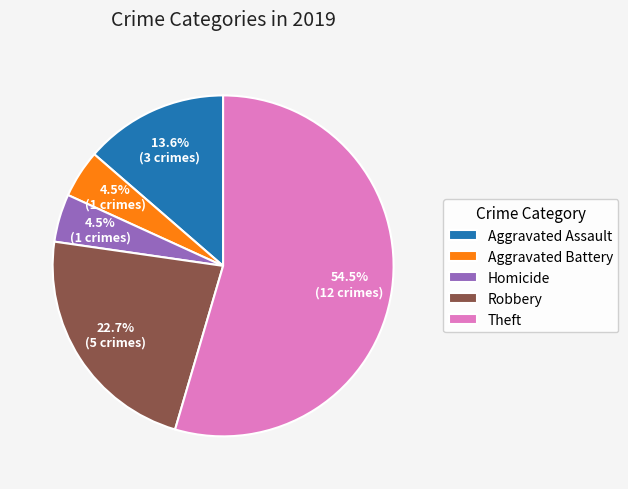

What is the total percentage of Theft and Aggravated Battery?

59.1%